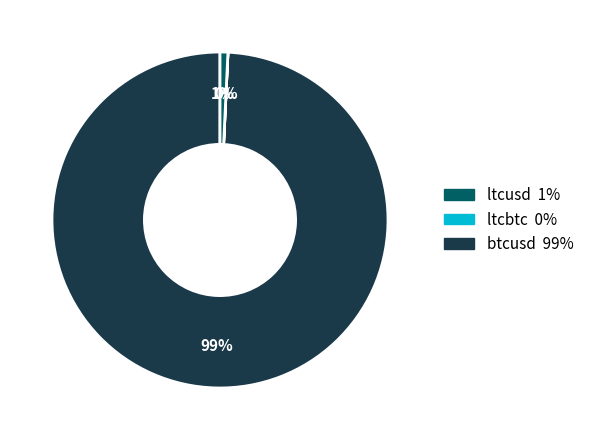

Does any single category account for the majority?

Yes